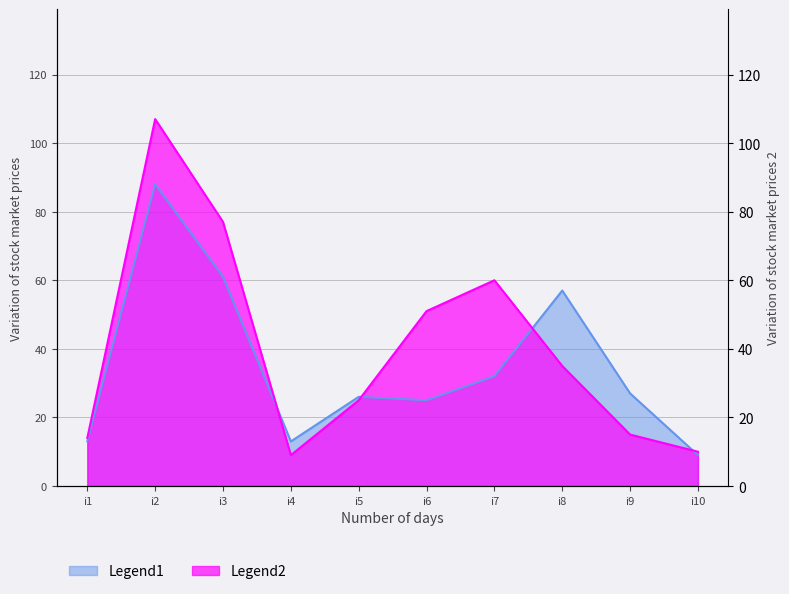

Is the value of Legend1 at i8 greater than the value of Legend2 at i9?

Yes